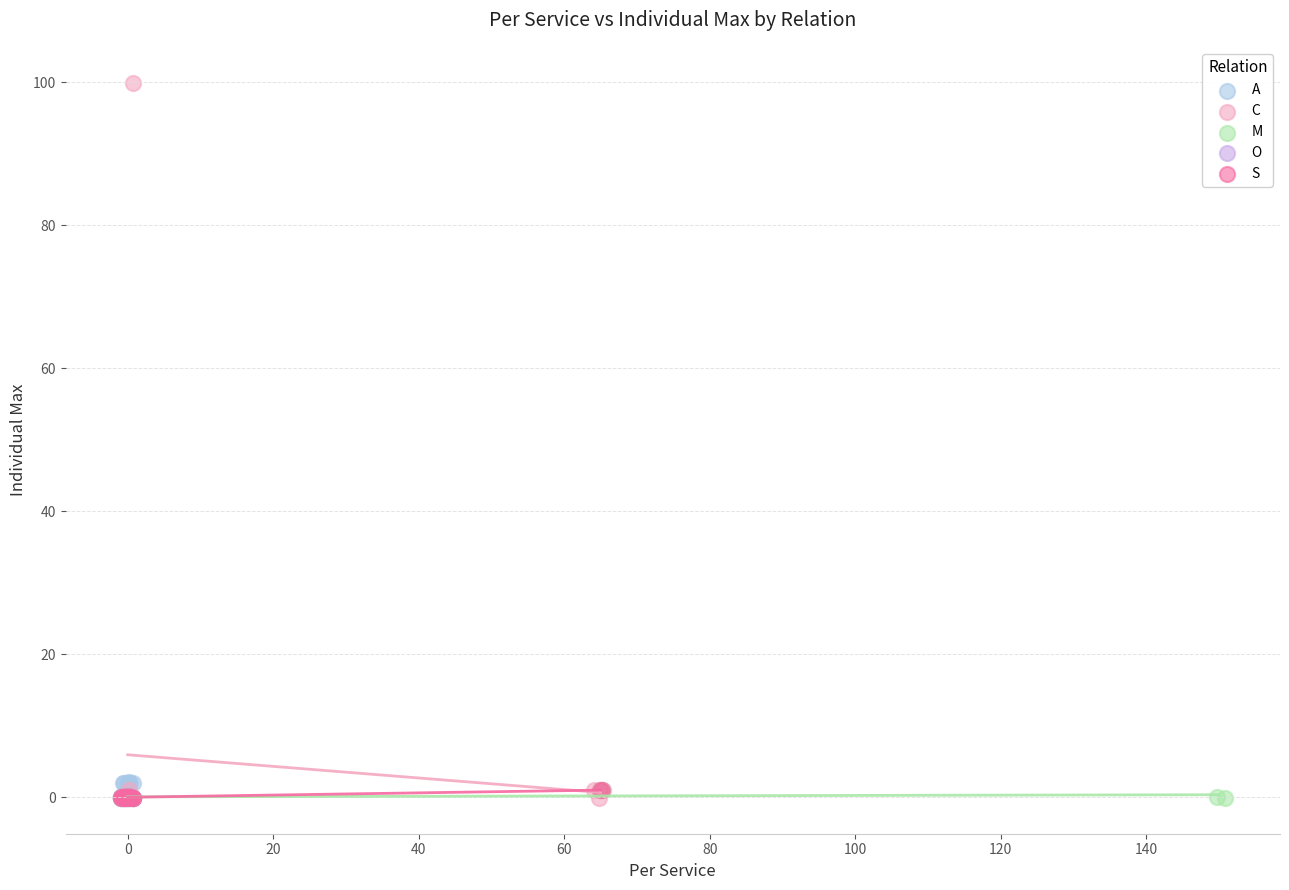

Which series has the widest spread of Y values?

C